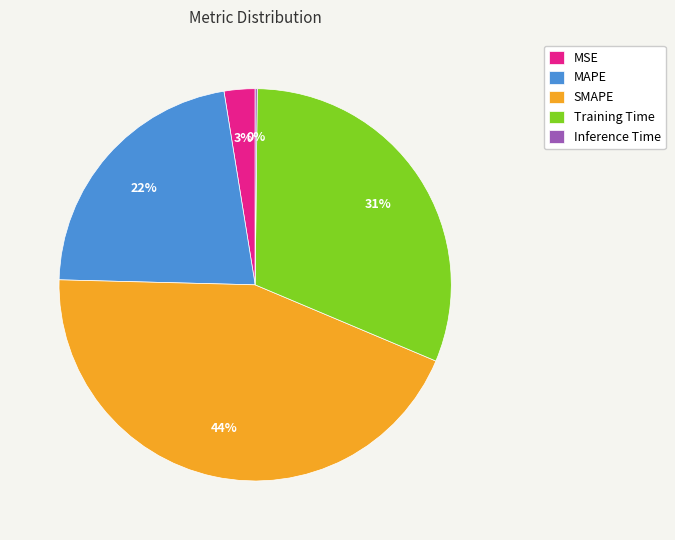

Is the sum of MSE and SMAPE greater than half?

No